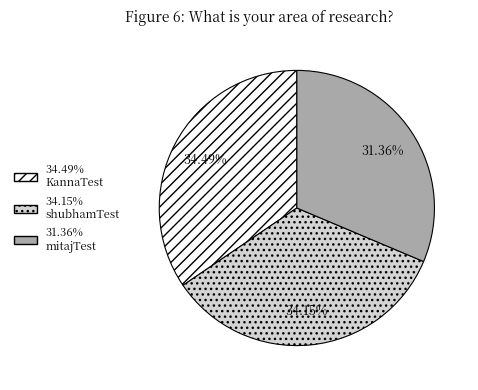

To the nearest percent, what is the average slice percentage?

33%